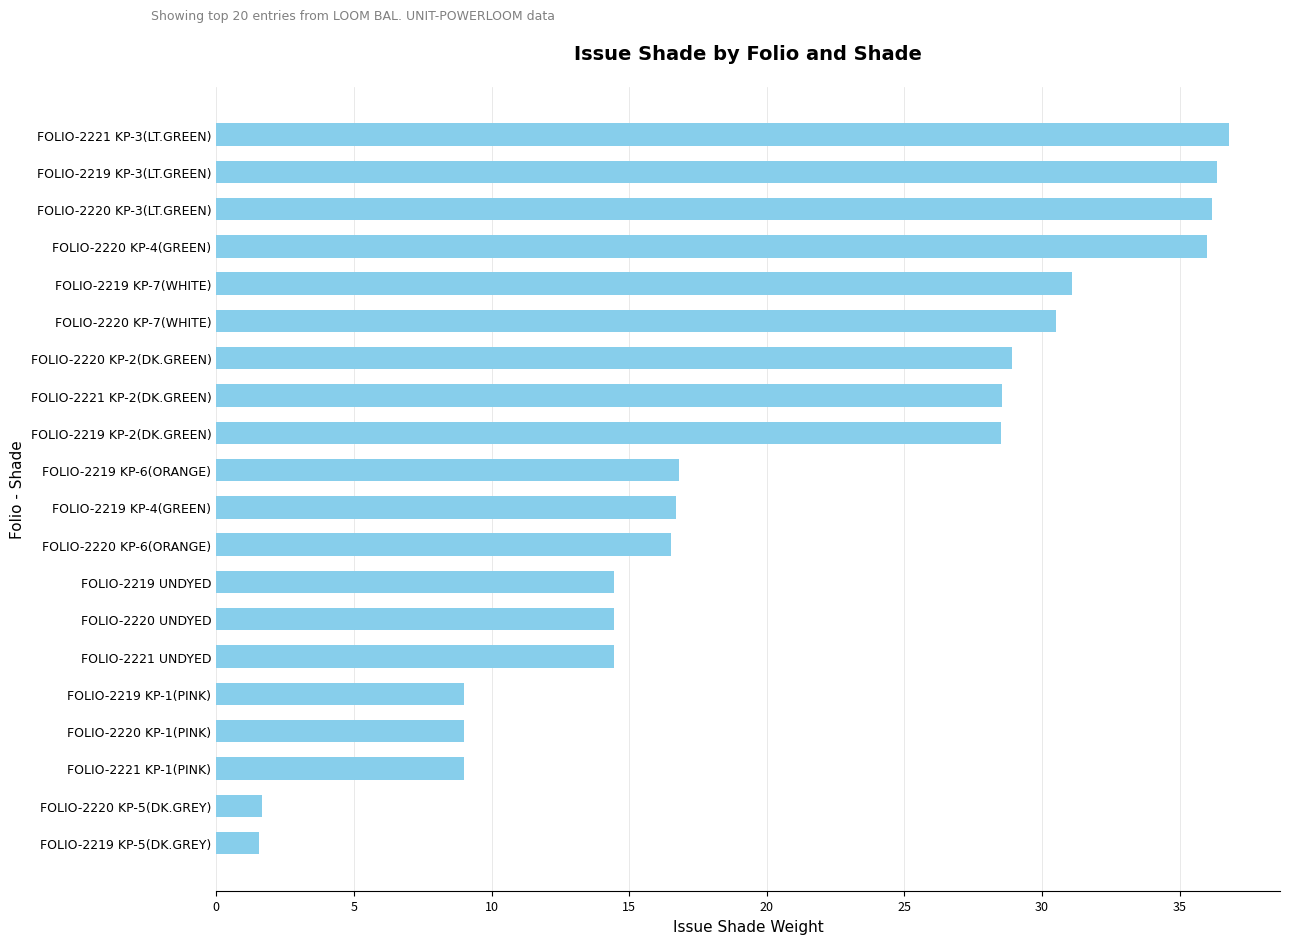

The value at FOLIO-2220 KP-1(PINK) is 9.0. True or false?

True